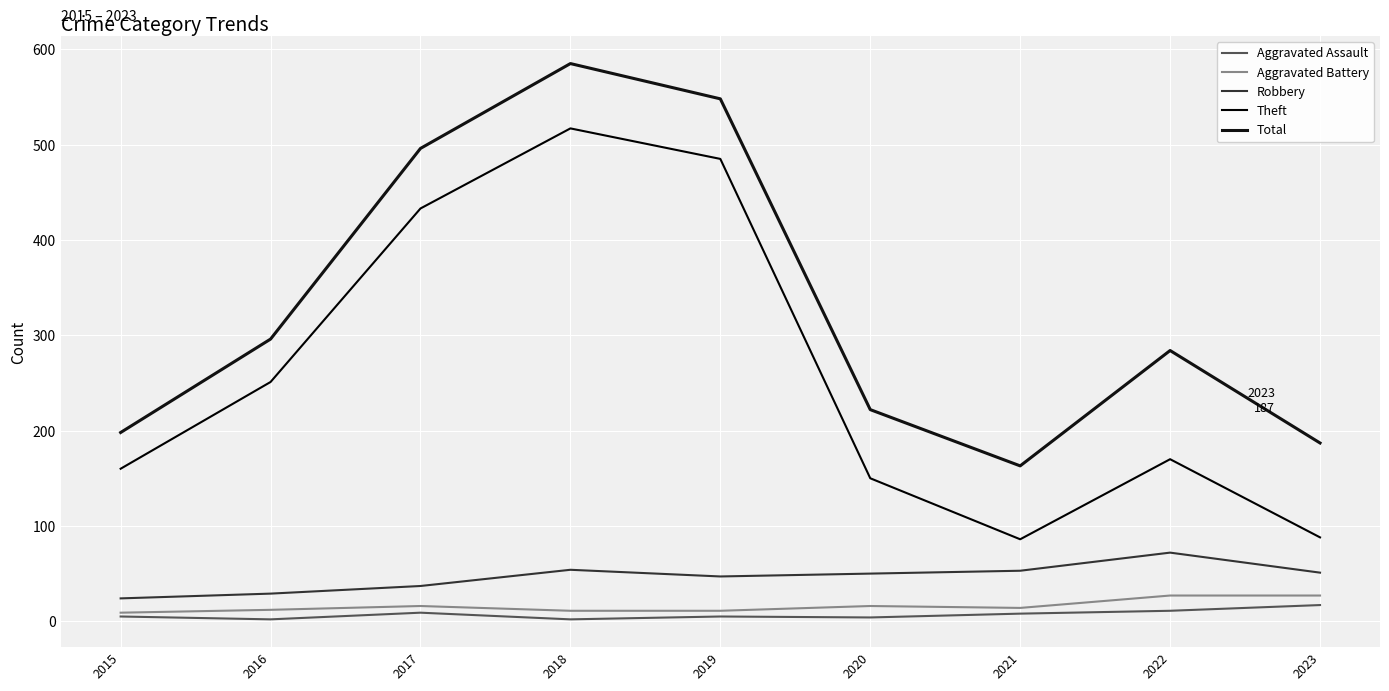

At how many categories does at least one series exceed 538?

2